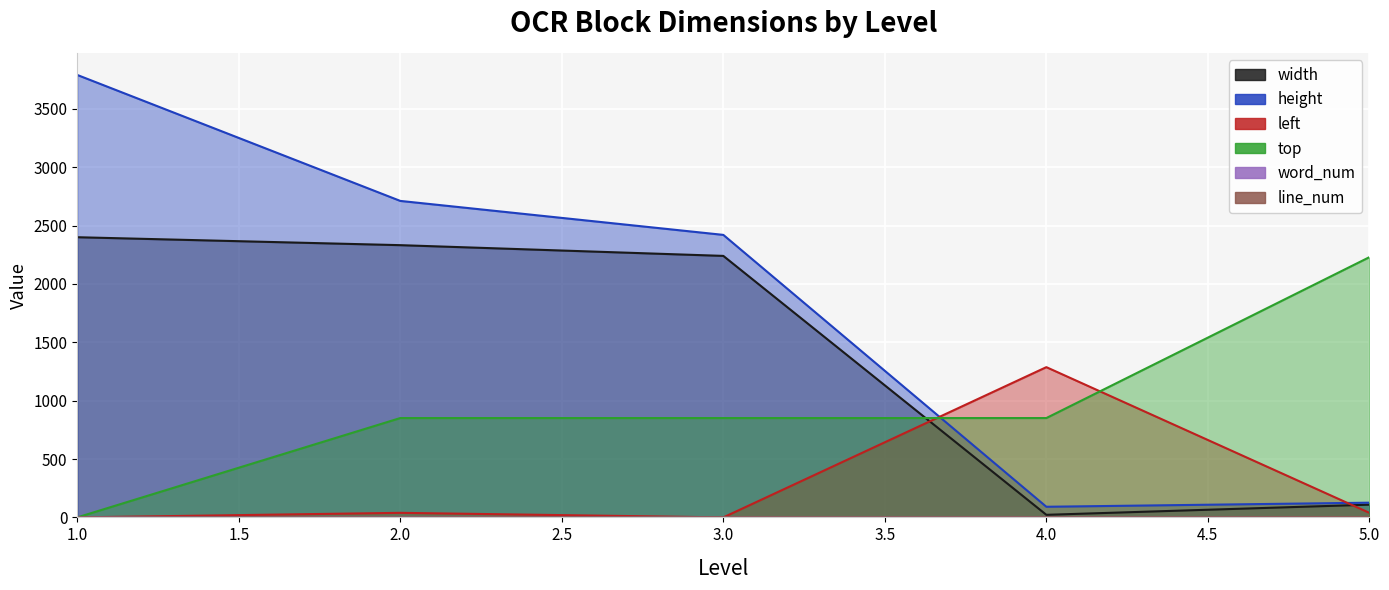

Is it true that height equals 4239 at 3.0?

False